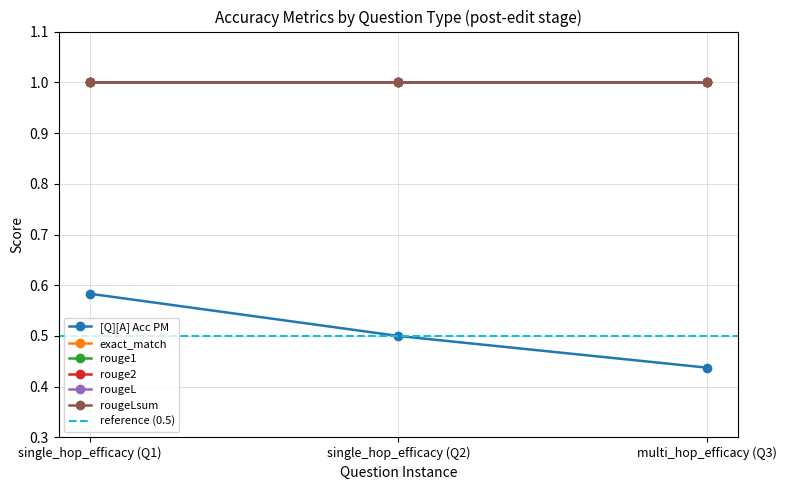

Reading left to right, extract all data points from this chart.

[Q][A] Acc PM: 0=0.6	0=0.5	0=0.4
exact_match: 0=1.0	0=1.0	0=1.0
rouge1: 0=1.0	0=1.0	0=1.0
rouge2: 0=1.0	0=1.0	0=1.0
rougeL: 0=1.0	0=1.0	0=1.0
rougeLsum: 0=1.0	0=1.0	0=1.0